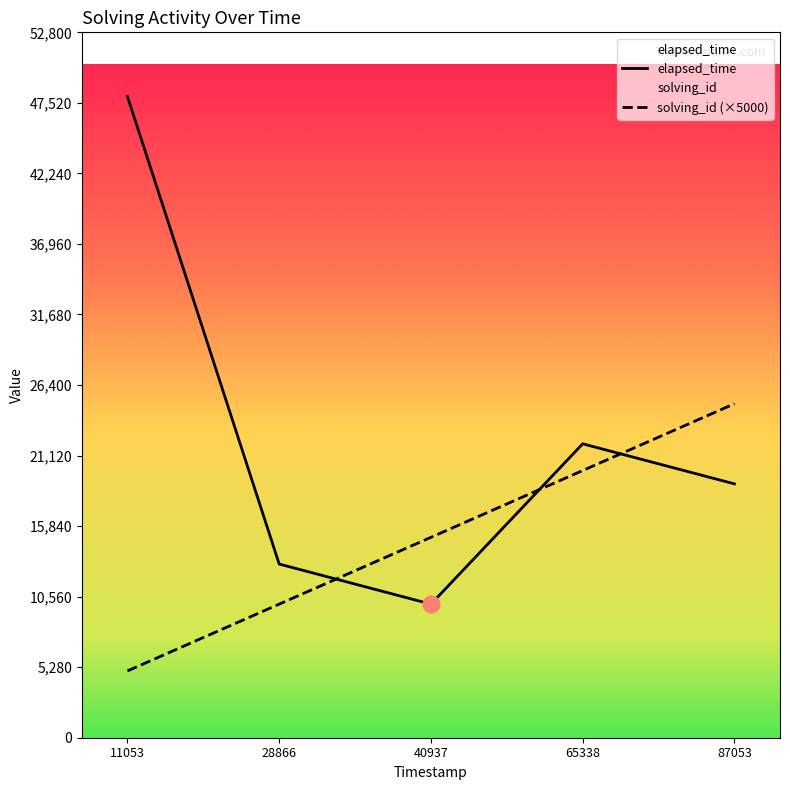

Is the value of solving_id (×5000) at 40937 greater than the value of elapsed_time at 87053?

No